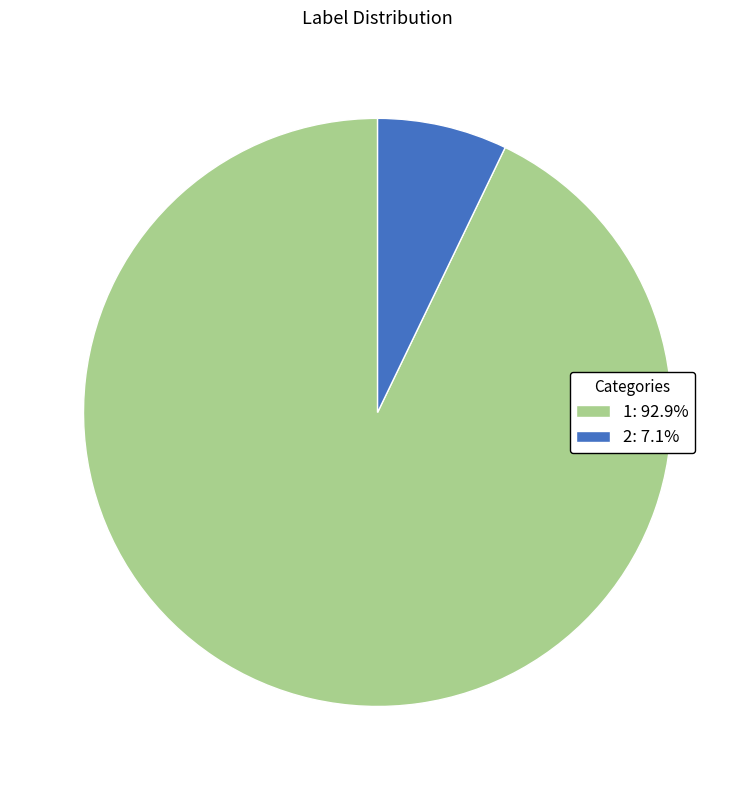

The 1 slice represents 99% of the pie. True or false?

False